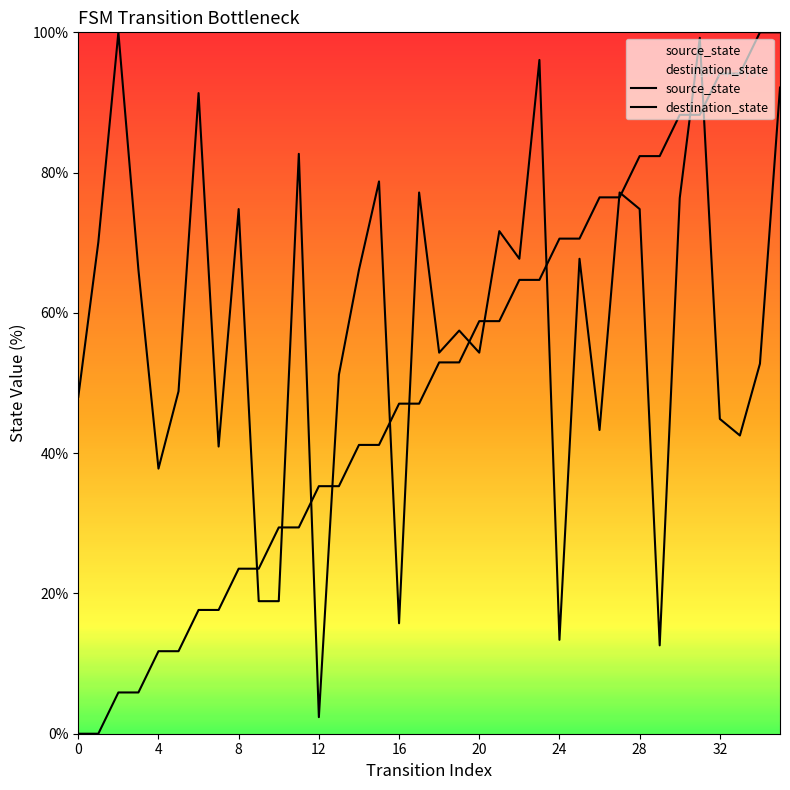

Is it true that source_state equals 2.2 at 12?

False